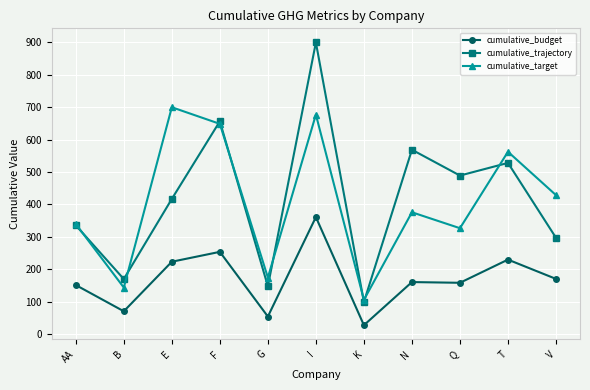

Which series changed the most between B and F?

cumulative_target